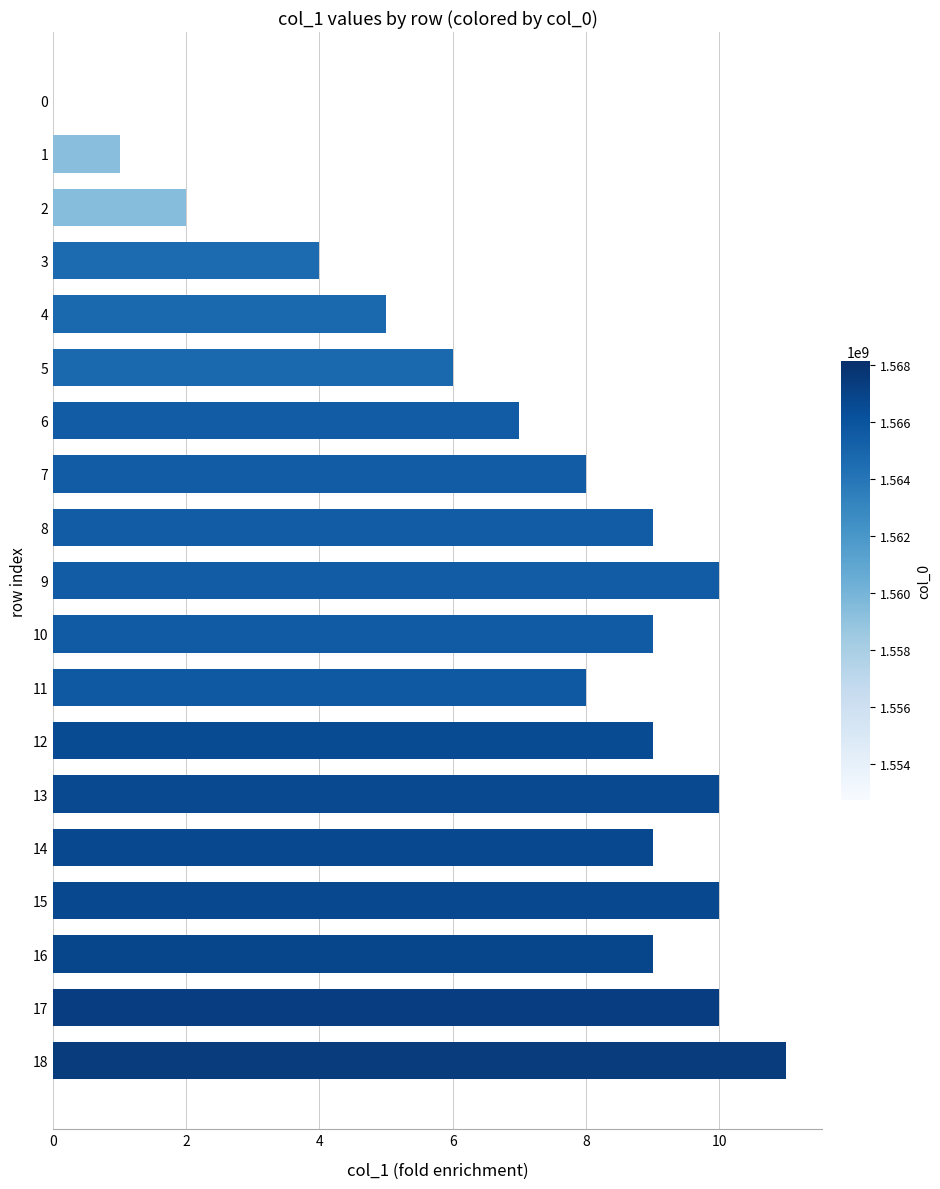

What is the greatest value displayed?

11